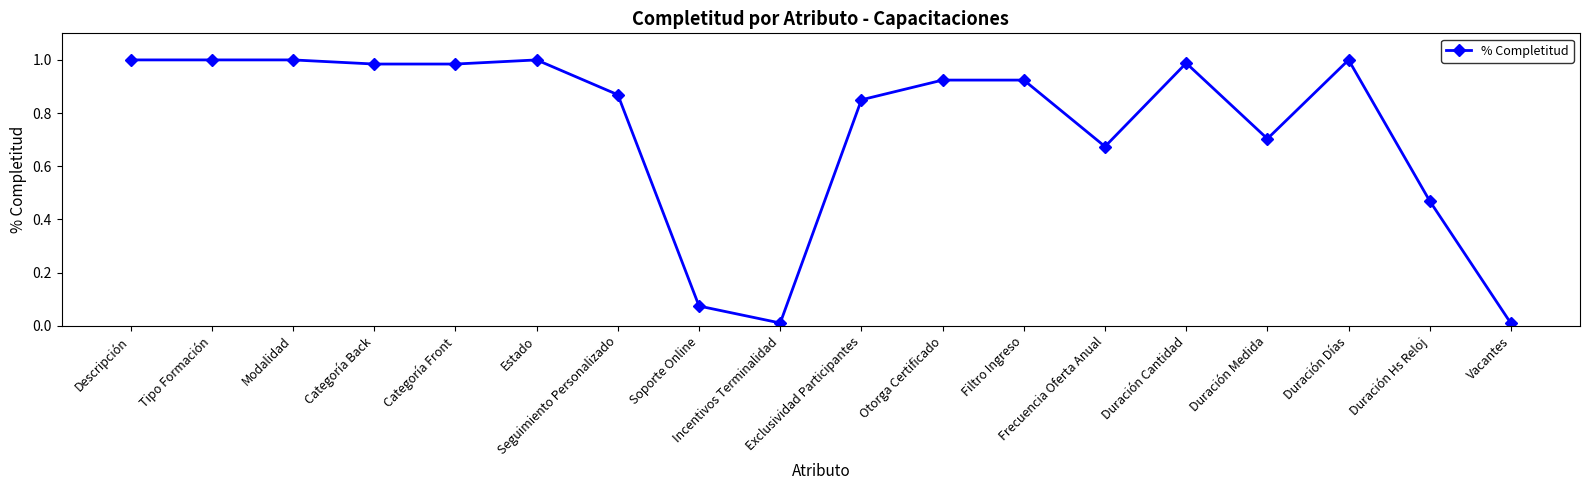

Does the chart display data point markers on the line(s)?

Yes